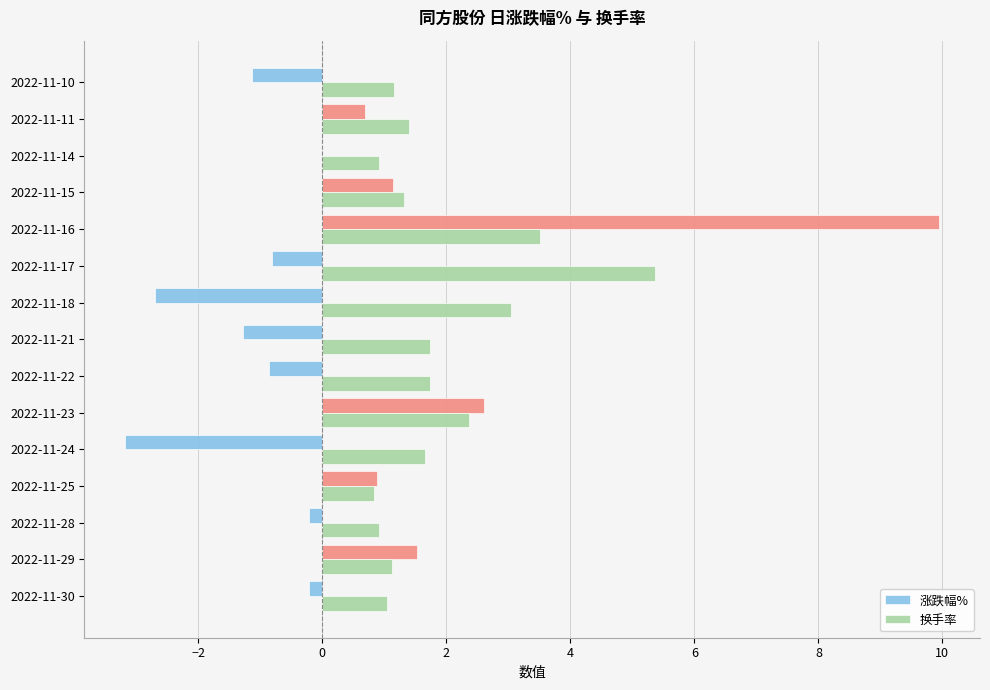

What is the highest value of the 换手率 series?

5.4